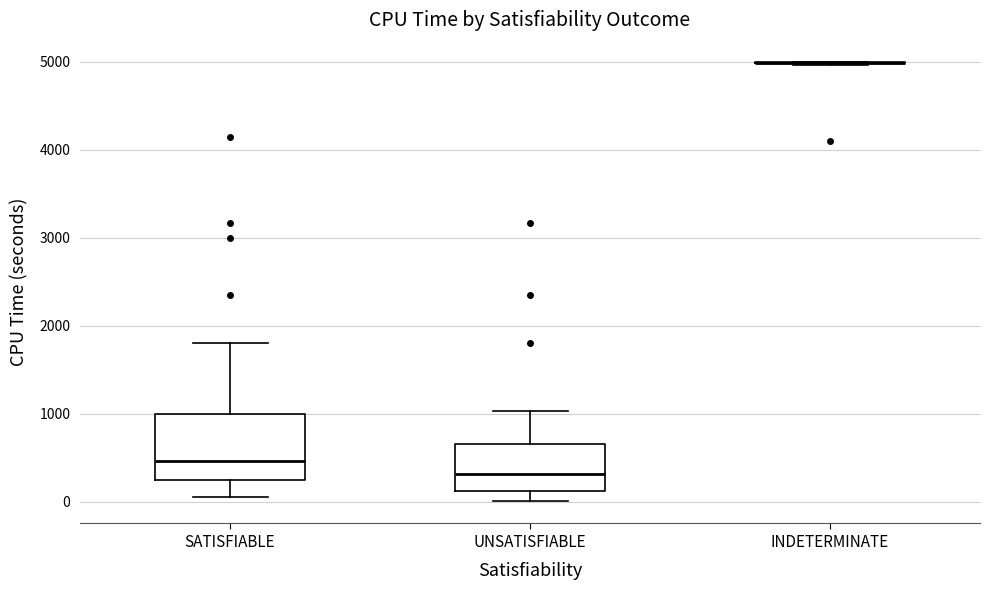

Reading left to right, transcribe this box plot: for each box, give where its median line is, the range the box spans, and where its two whiskers end, as read against the y-axis. The values are not printed on the chart, so give them approximately, as read against the axis.

SATISFIABLE: median 500, box 200 to 1000, whiskers 100 to 1800
UNSATISFIABLE: median 300, box 100 to 700, whiskers 0 to 1000
INDETERMINATE: box collapsed to a line at 5000, whiskers 5000 to 5000